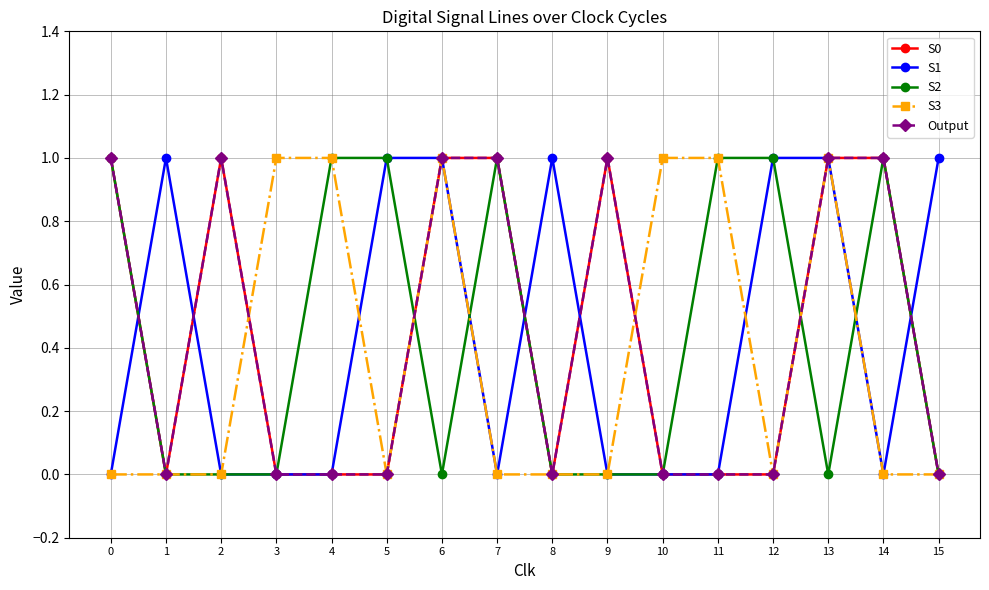

True or false: S3 and Output intersect in this chart.

True